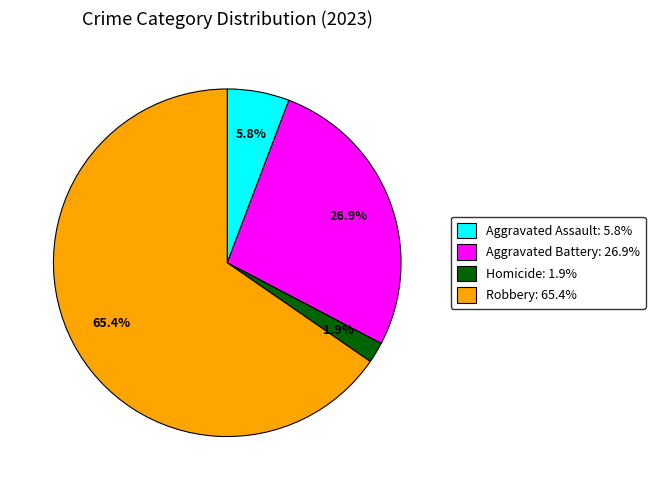

Is there any slice that represents more than half of the pie?

Yes